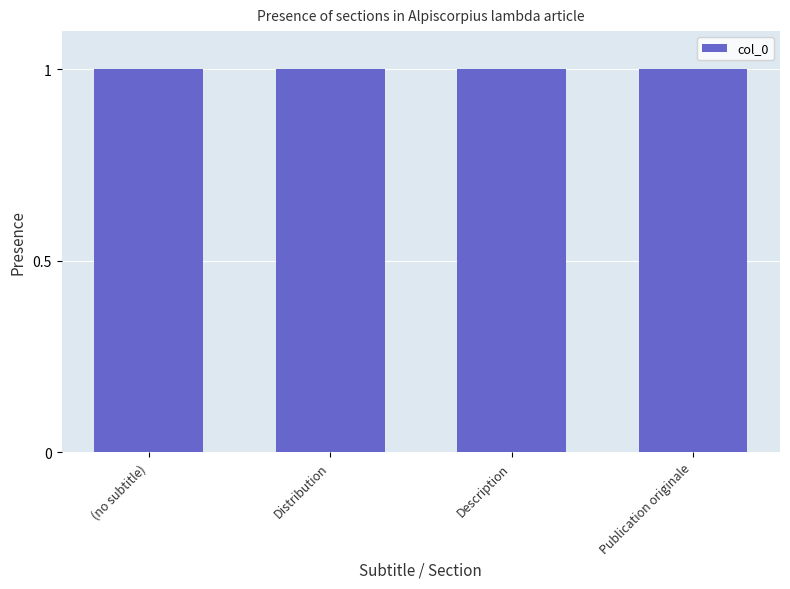

The value at Distribution is 1. True or false?

True